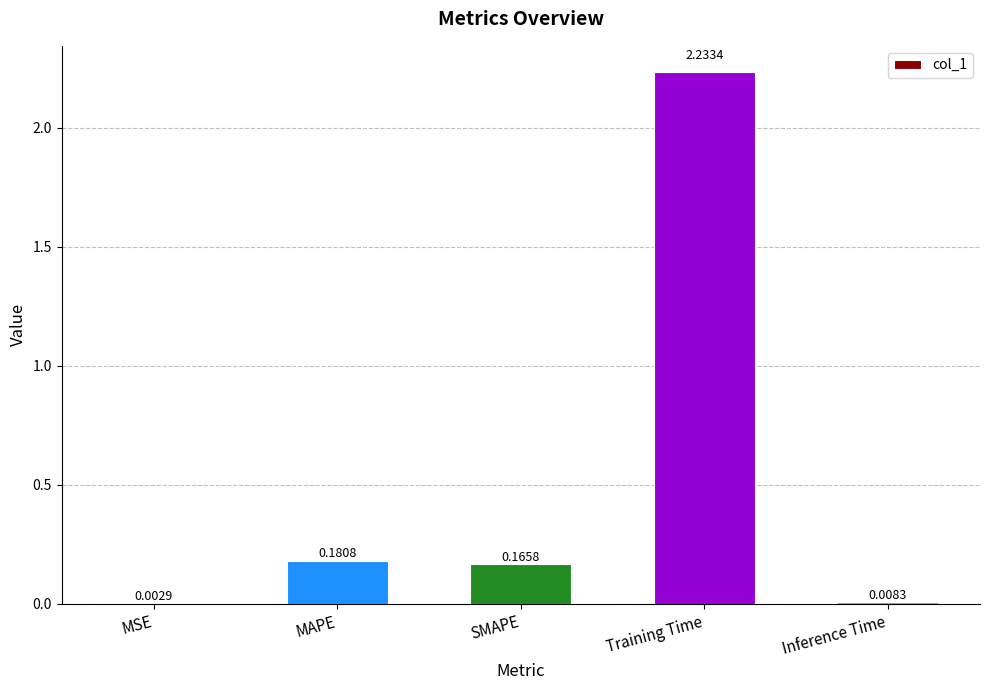

What is the change in value from MSE to MAPE?

+0.2